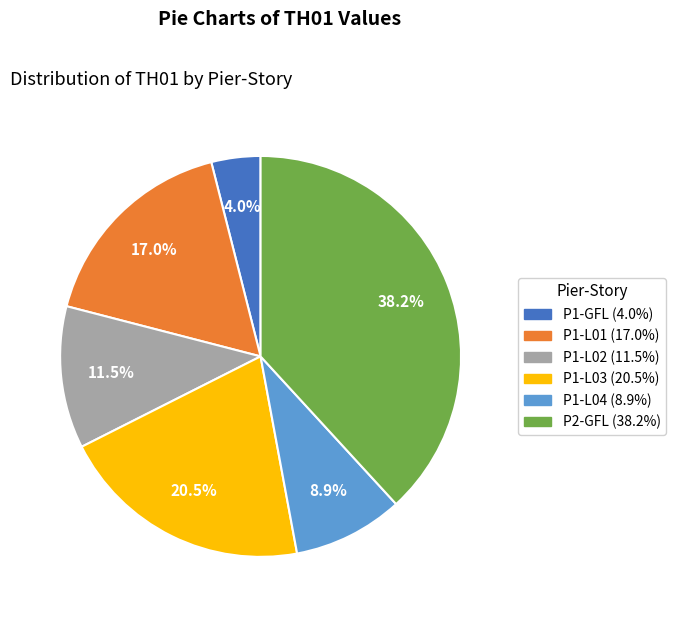

Approximately how many times larger is the value at P1-L03 compared to P1-L01?

1.2